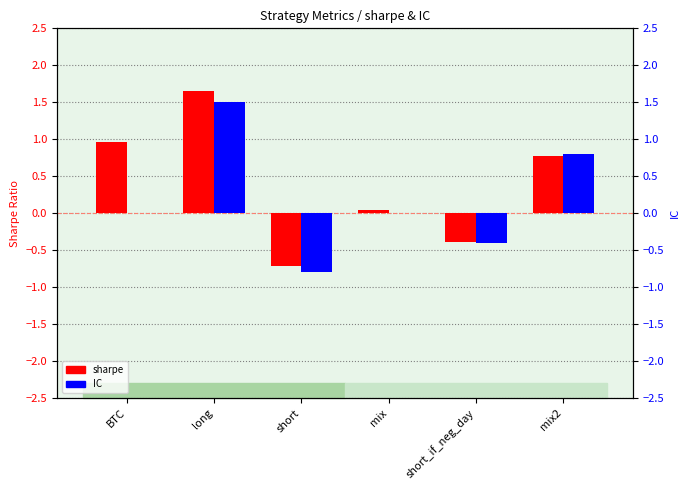

What is the value of the sharpe bar at the 3rd from the left?

-0.7